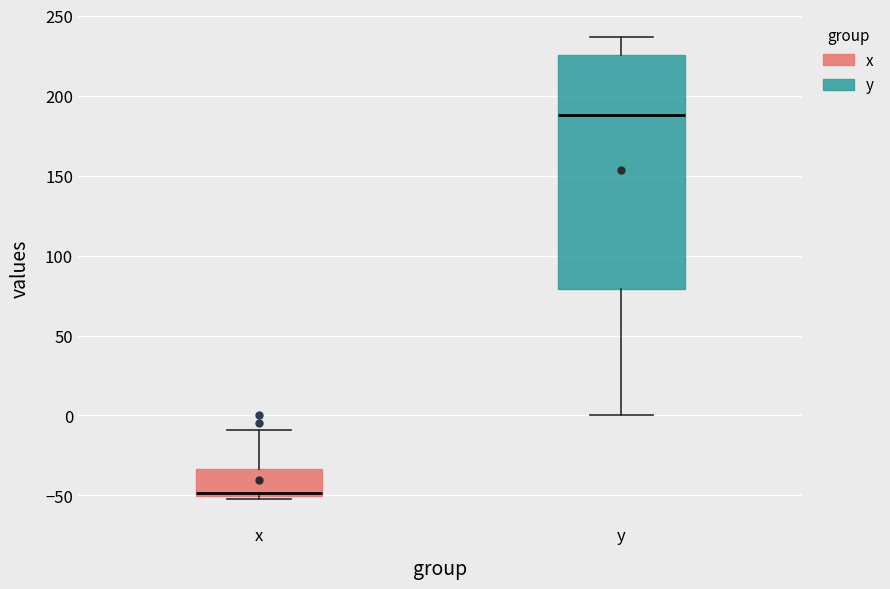

Which box's median line is the lowest?

x